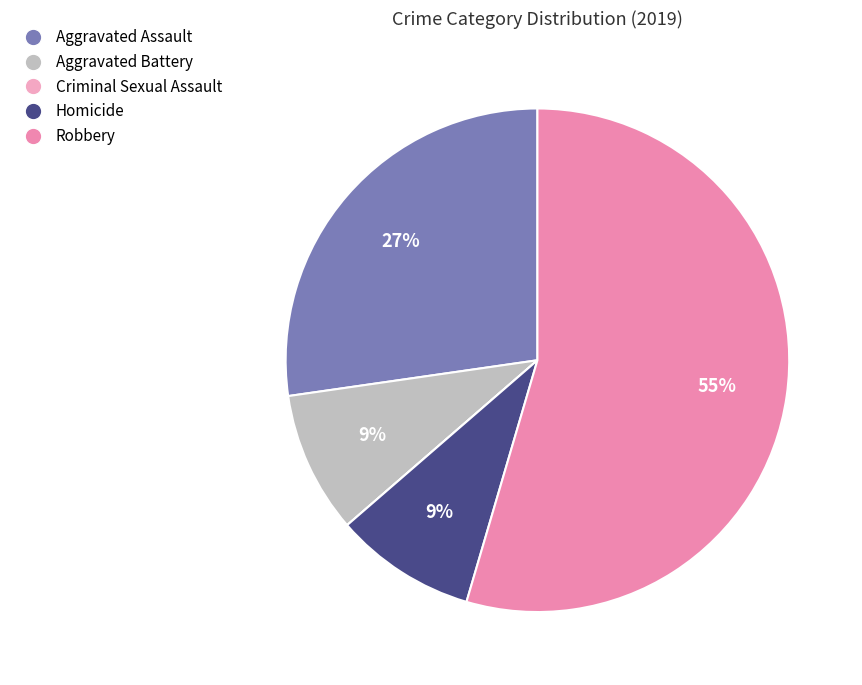

How many segments does this pie chart have?

5